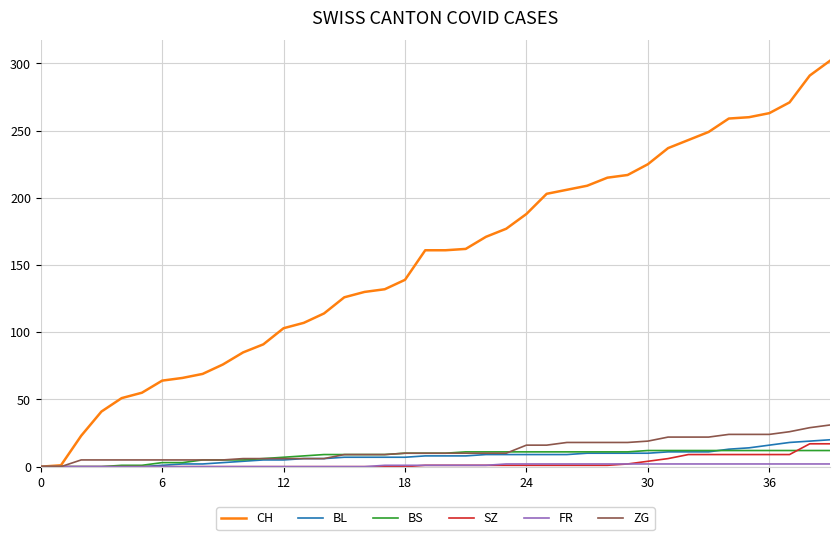

What is the maximum value shown in the chart?

302